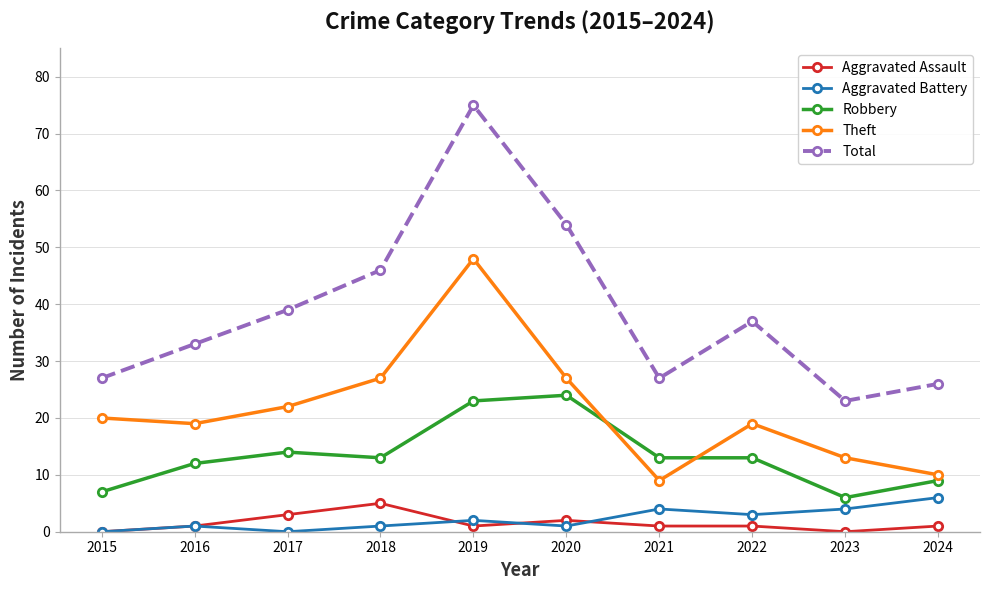

What is the spread (max minus min) of values at 2018?

45